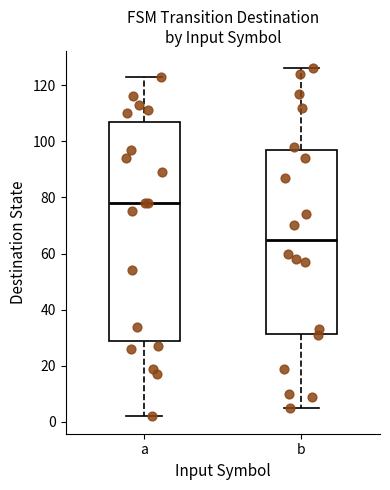

Which box has the lowest median line?

b